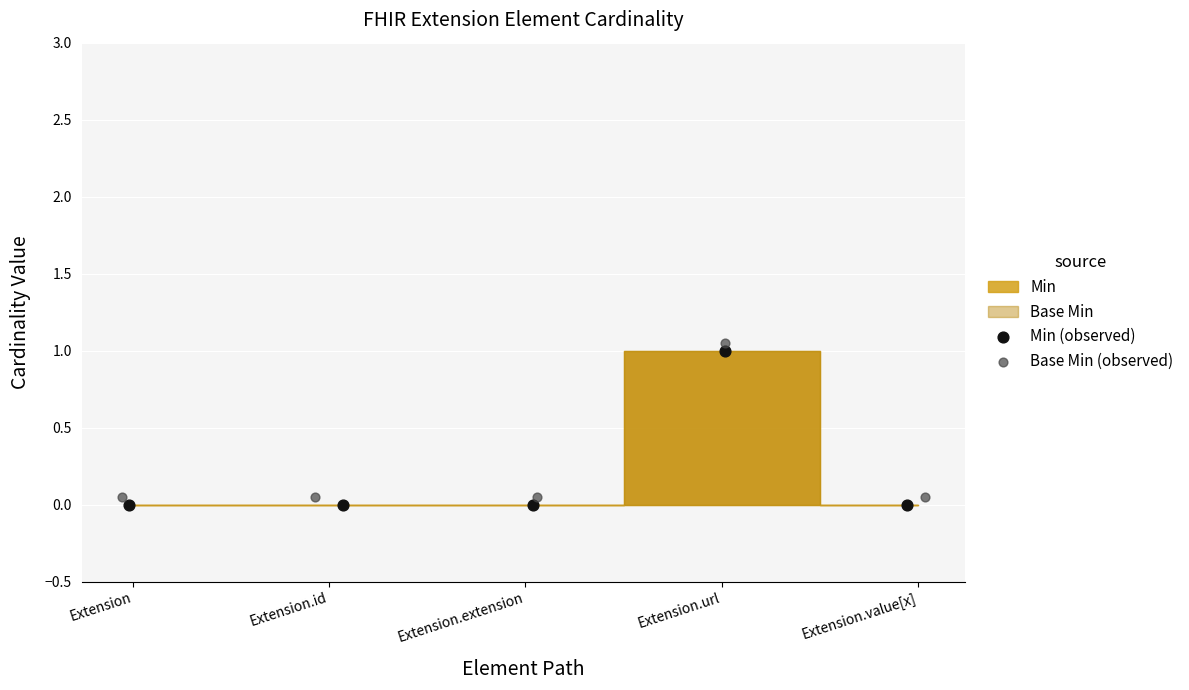

Which series reaches the minimum Y coordinate?

Min (observed)